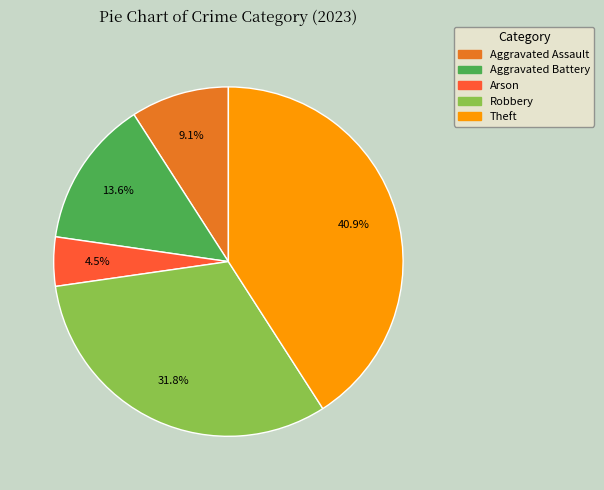

Is it true that Aggravated Assault is 9% of the pie?

True